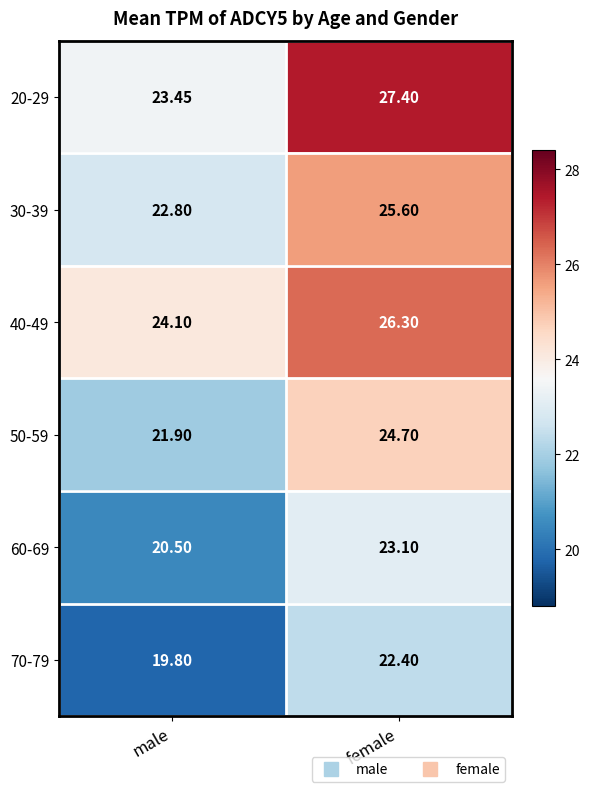

Where does the 40-49 series first go above 26?

female